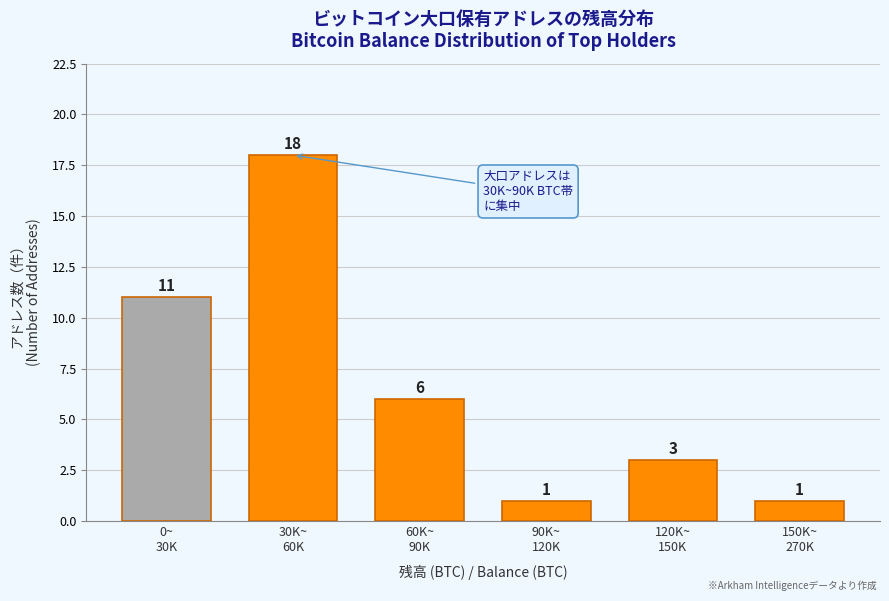

What is the maximum value shown in the chart?

18